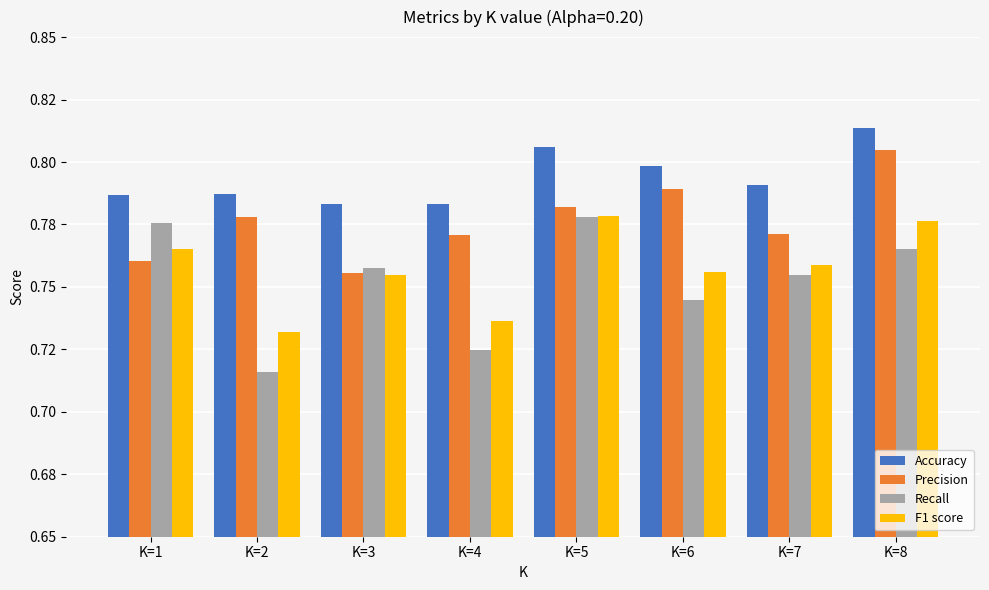

What is the total value across all series at K=7?

3.1